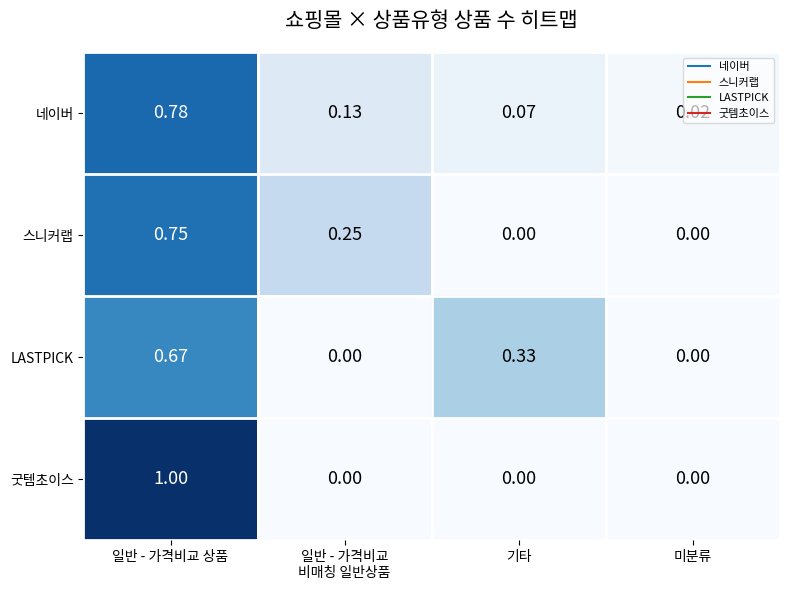

At which category is the sum across all series the highest?

일반 - 가격비교 상품